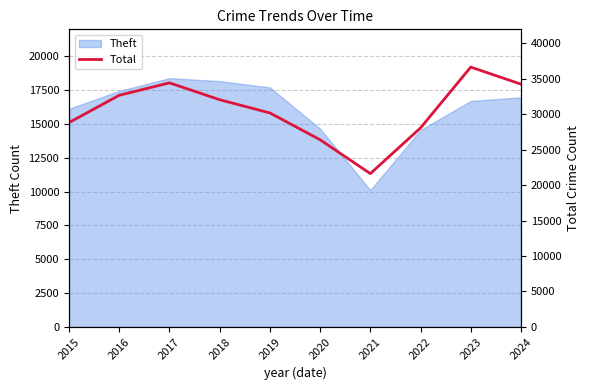

Which label corresponds to the smallest value in the chart?

2021